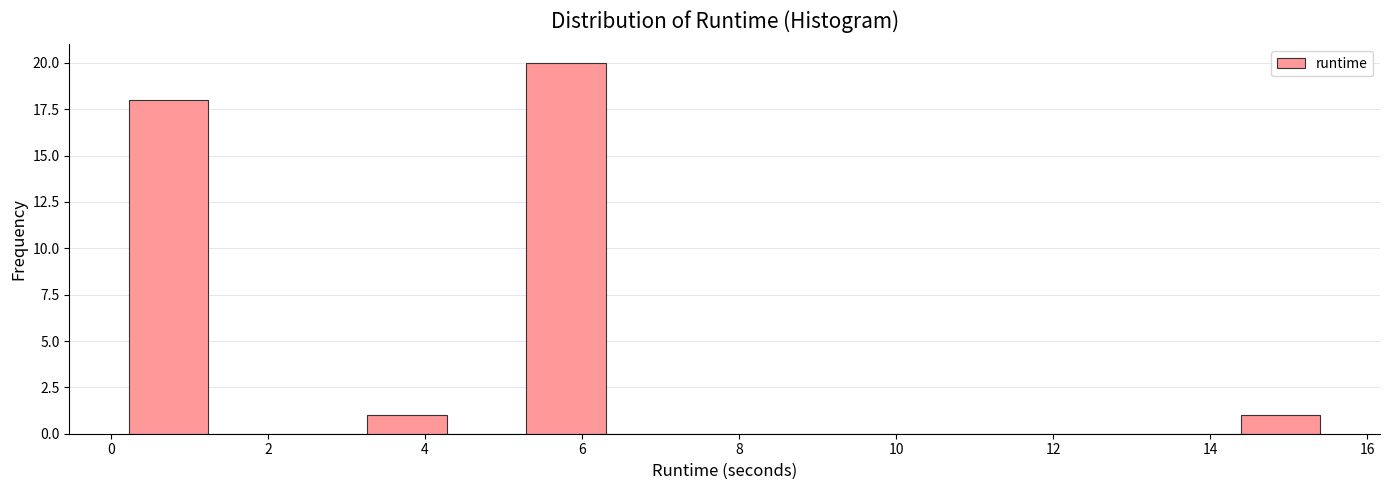

Reading left to right, transcribe this chart: for each bar, give the range it covers on the x-axis and its height. Neither the bar edges nor the heights are printed on the chart, so give them approximately, as read against the axes.

0.2 to 1.2: 18
1.2 to 2.2: 0
2.2 to 3.2: 0
3.2 to 4.2: 1
4.2 to 5.2: 0
5.2 to 6.2: 20
6.2 to 7.4: 0
7.4 to 8.4: 0
8.4 to 9.4: 0
9.4 to 10.4: 0
10.4 to 11.4: 0
11.4 to 12.4: 0
12.4 to 13.4: 0
13.4 to 14.4: 0
14.4 to 15.4: 1